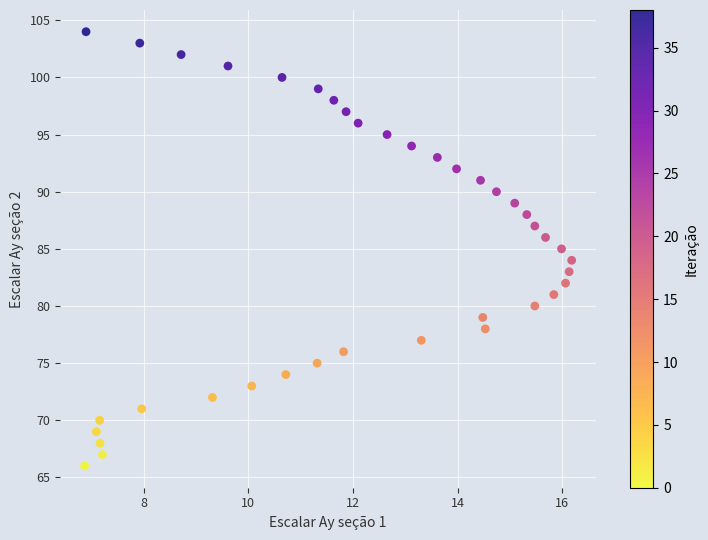

What is the range of Y values (max minus min)?

38